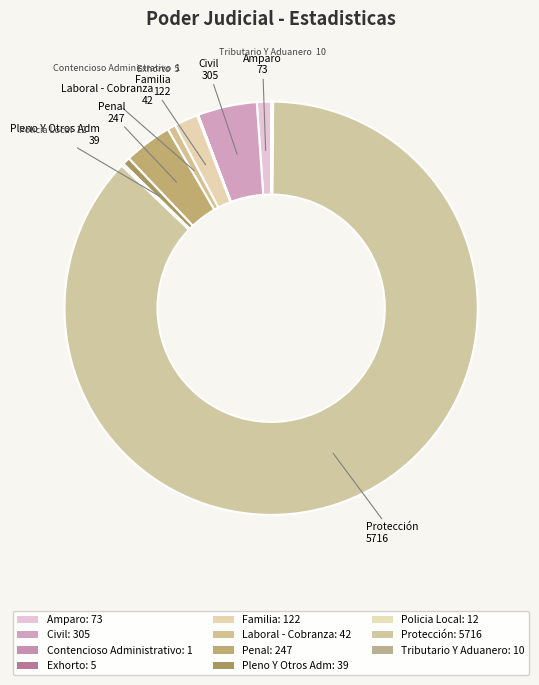

Which category accounts for the majority?

Protección